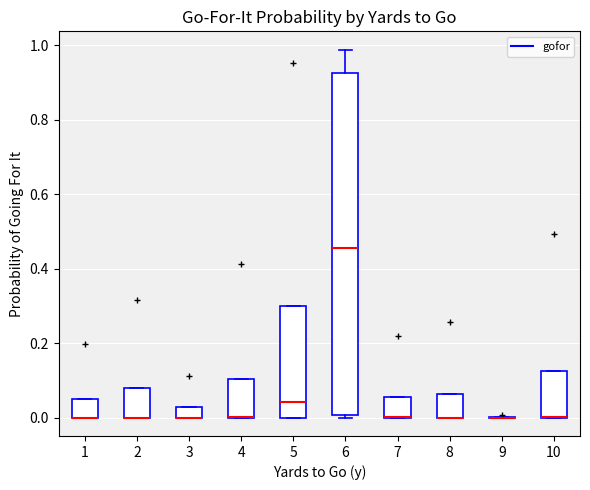

Where is the upper edge of the box at x = 10 on the y-axis? The values are not printed on the chart, so give them approximately, as read against the axis.

0.12